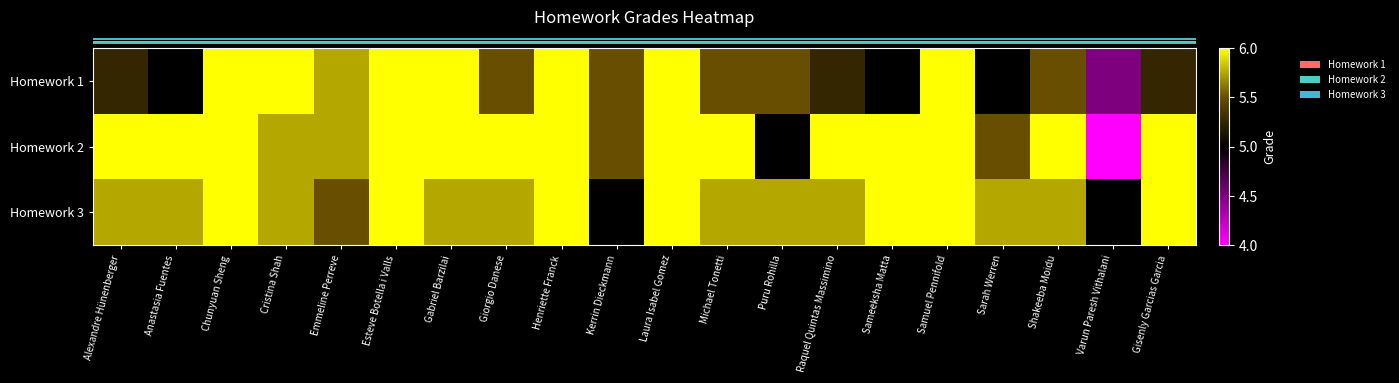

What is the spread (max minus min) of values at Gabriel Barzilai?

0.2